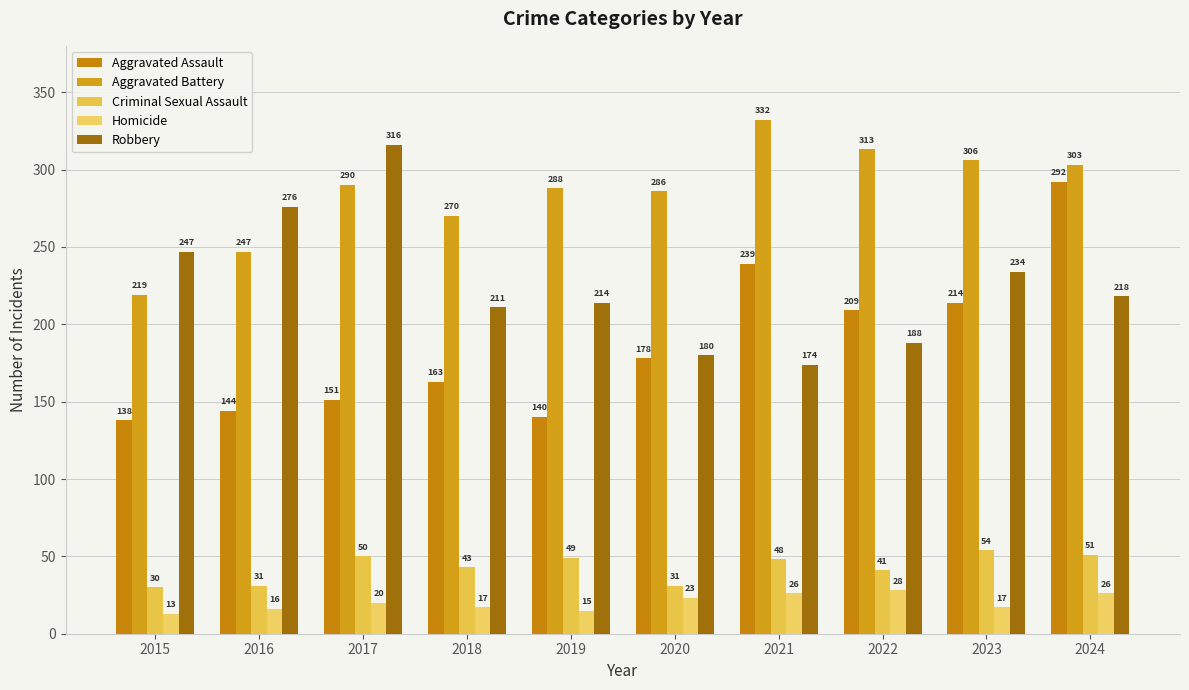

What is the value of the Criminal Sexual Assault bar at the 1st from the left?

30